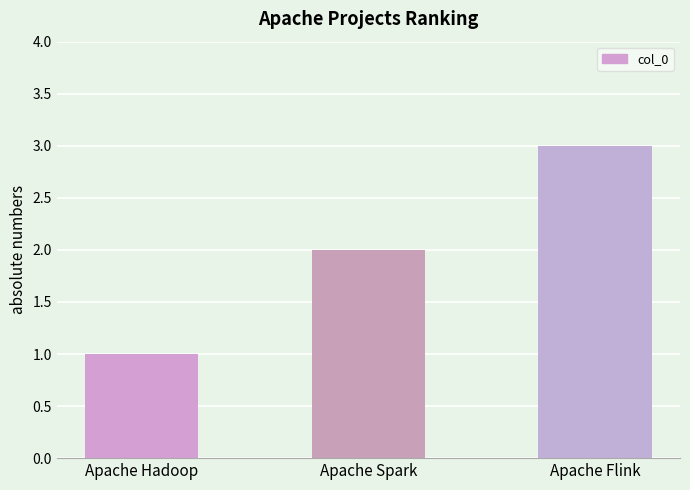

Which label corresponds to the smallest value in the chart?

Apache Hadoop